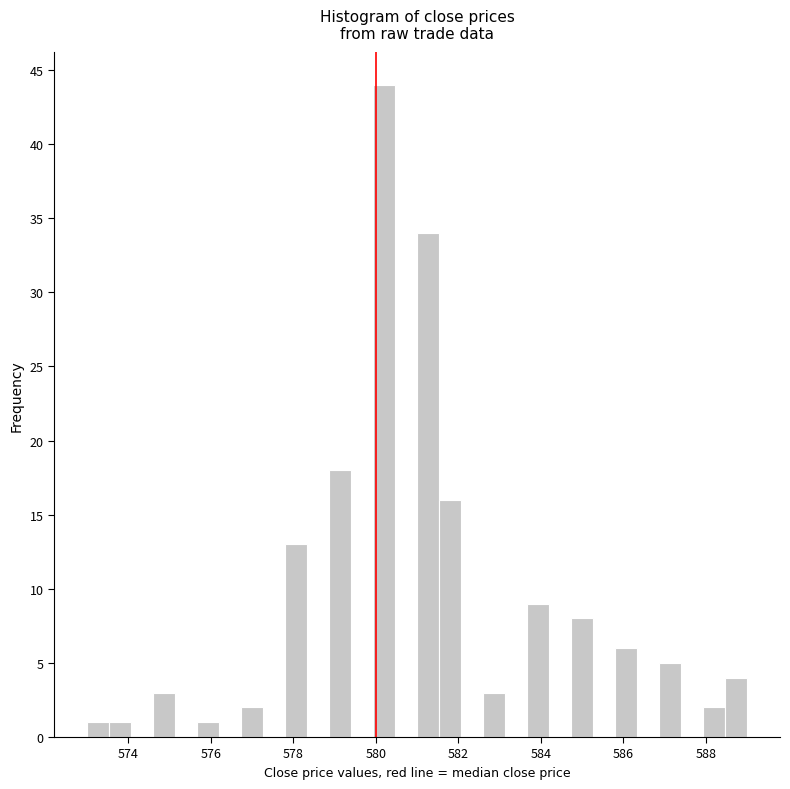

Read against the x-axis, roughly where is the centre of the tallest bar?

580.2